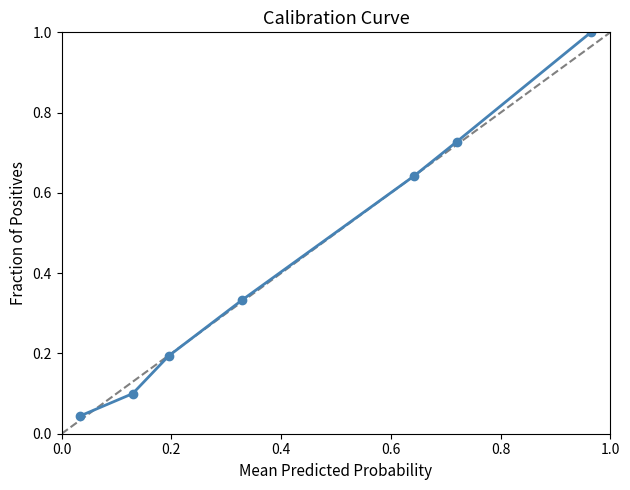

What is the value of the 7th point from the left?

1.0